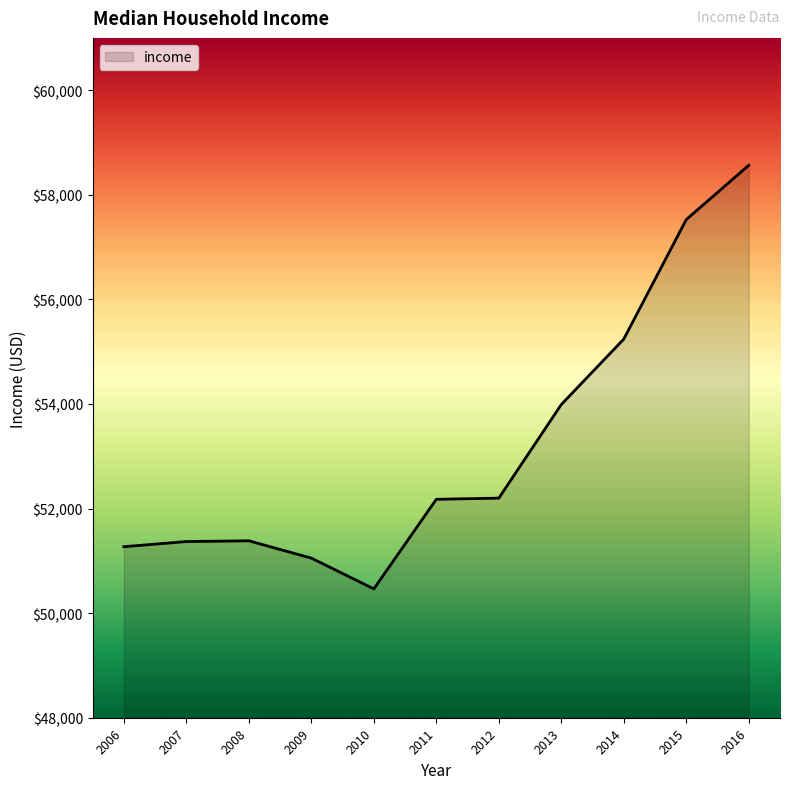

What is the difference between the values at 2013 and 2014?

1252